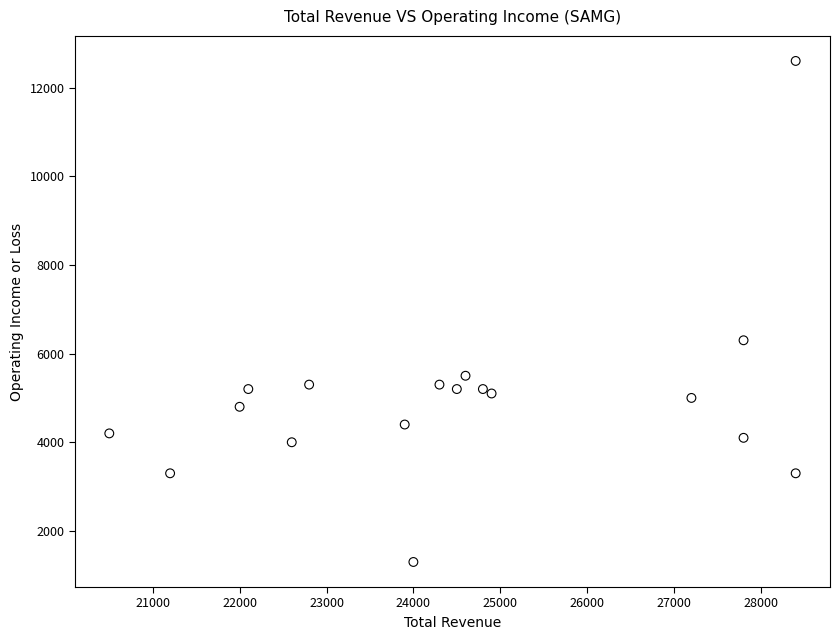

What Y value in the scatter plot is closest to 6950?

6300